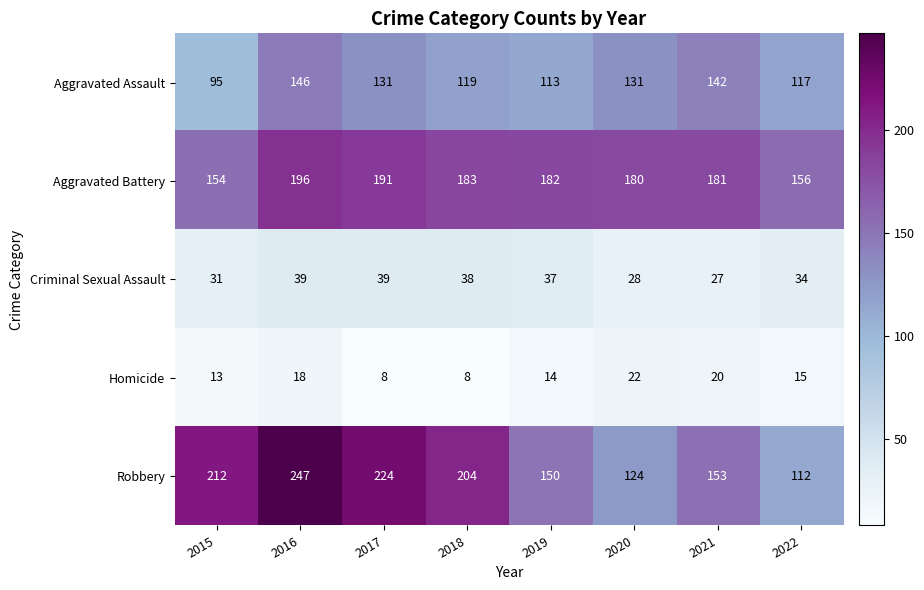

What is the highest value of the Homicide series?

22